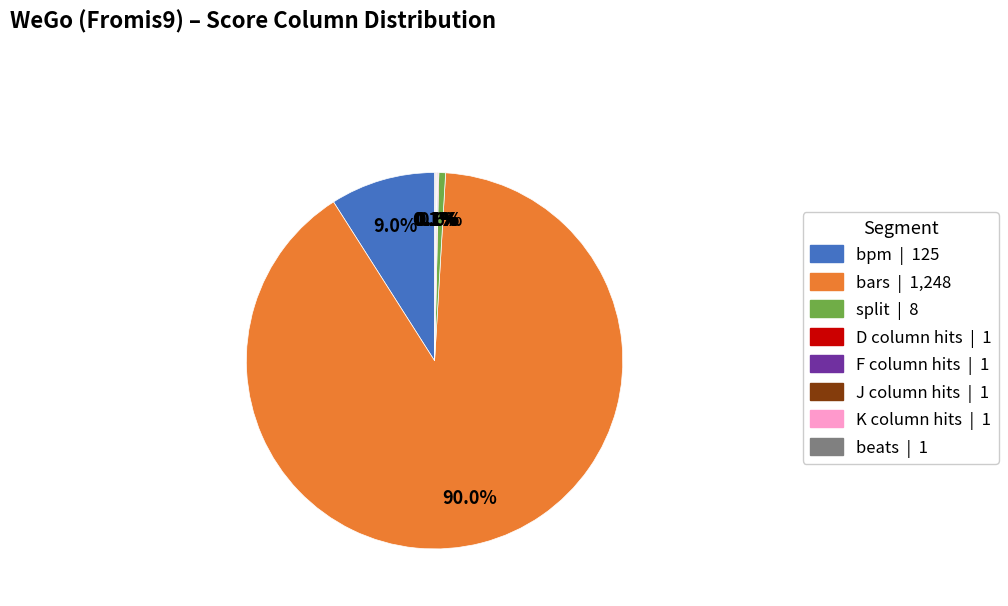

What percentage is NOT represented by split | 8?

99.4%